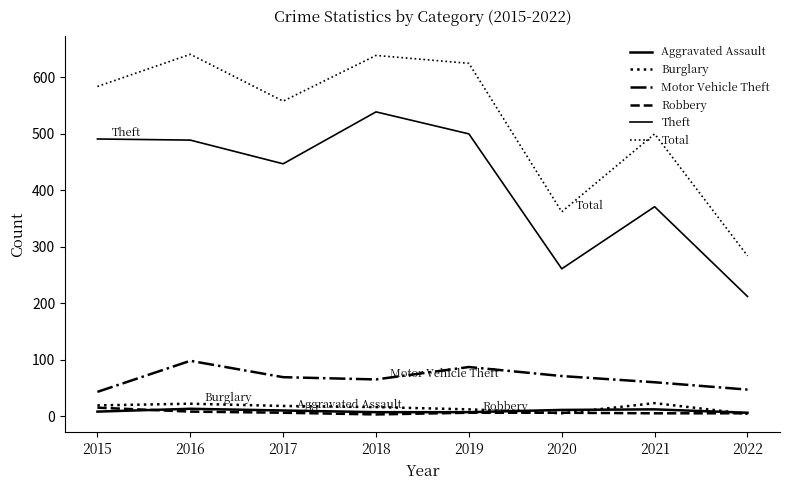

True or false: Burglary and Theft intersect in this chart.

False